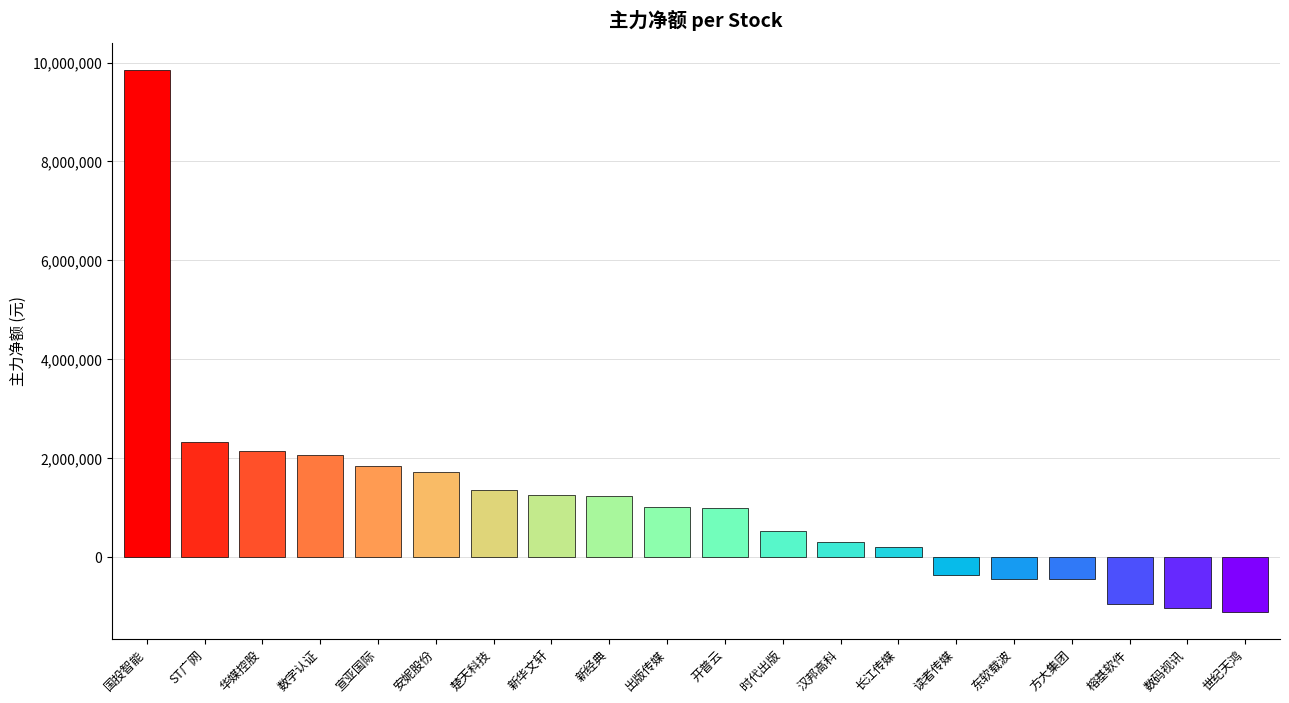

What is the label of the 6th bar from the left?

安妮股份